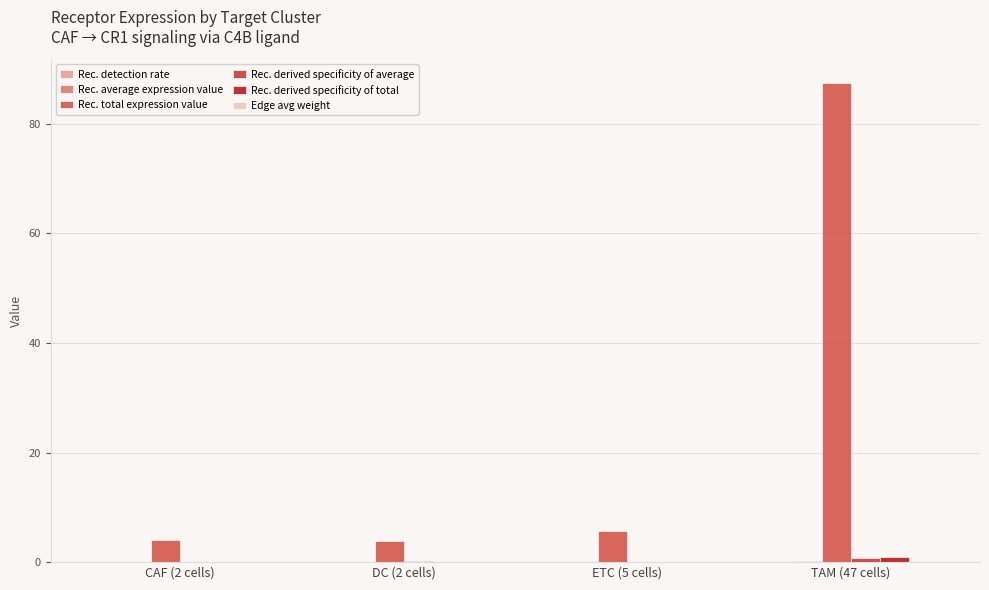

Reading right to left, list all the values displayed in this chart.

Rec. detection rate: 0.1	0.0	0.0	0.0
Rec. average expression value: 0.2	0.0	0.0	0.0
Rec. total expression value: 87.4	5.8	3.8	4.0
Rec. derived specificity of average: 0.8	0.0	0.1	0.0
Rec. derived specificity of total: 0.9	0.1	0.0	0.0
Edge avg weight: 0.0	0.0	0.0	0.0